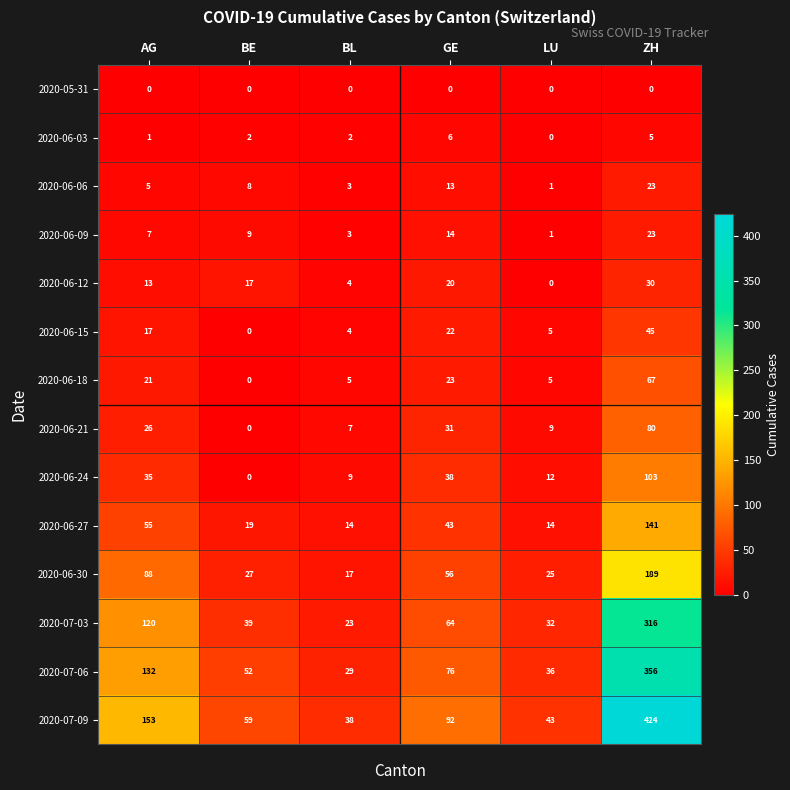

What is the difference between the second highest and second lowest values in the 2020-06-15 series?

18